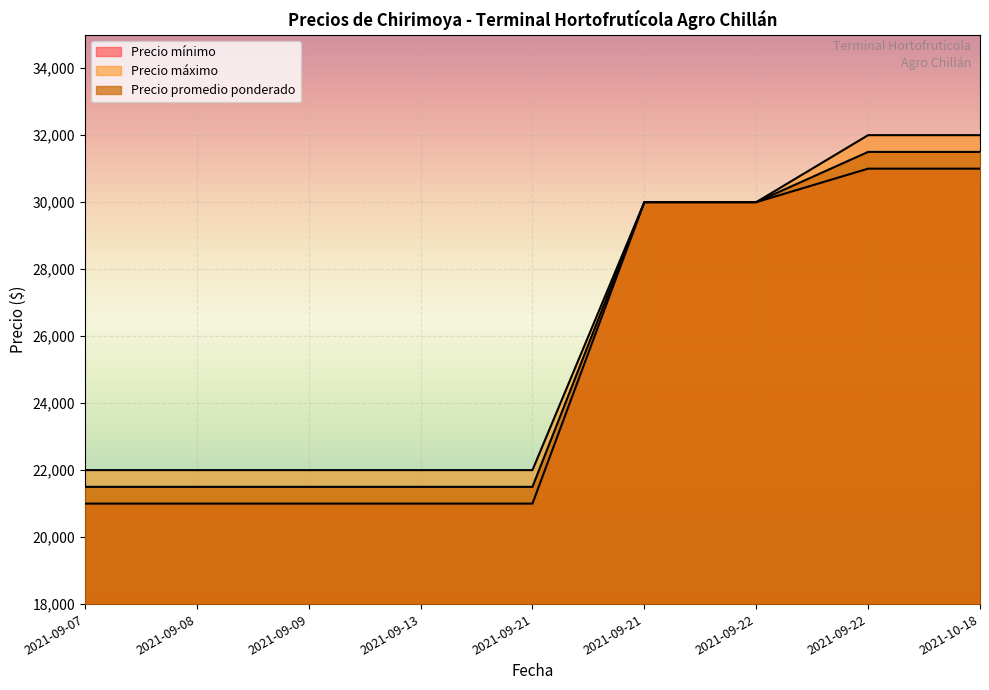

The value of Precio máximo at 2021-10-18 is 53665. True or false?

False